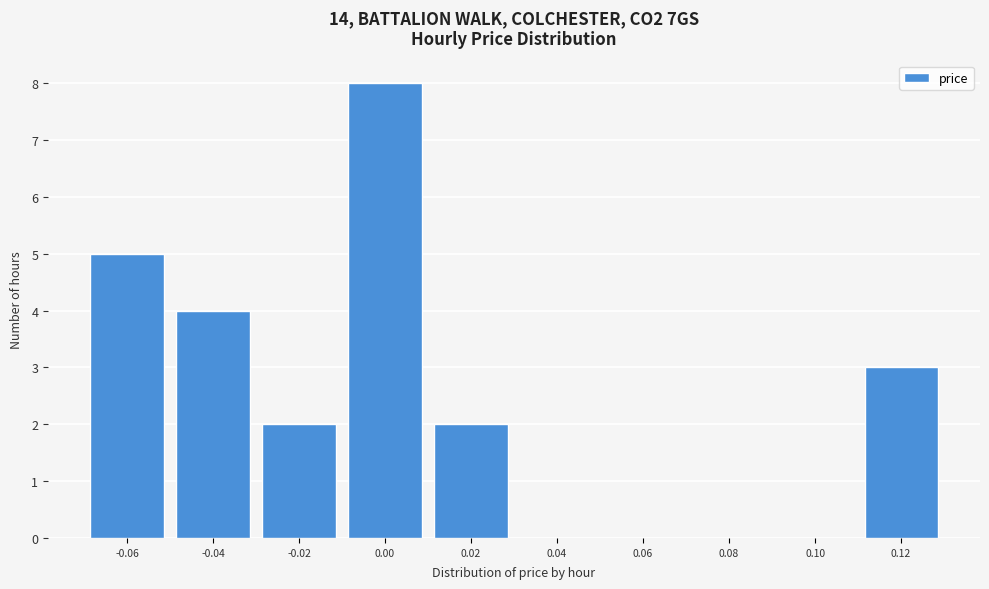

How tall is the bar that spans -0.01 to 0.01 on the x-axis? The values are not printed on the chart, so give them approximately, as read against the axis.

8